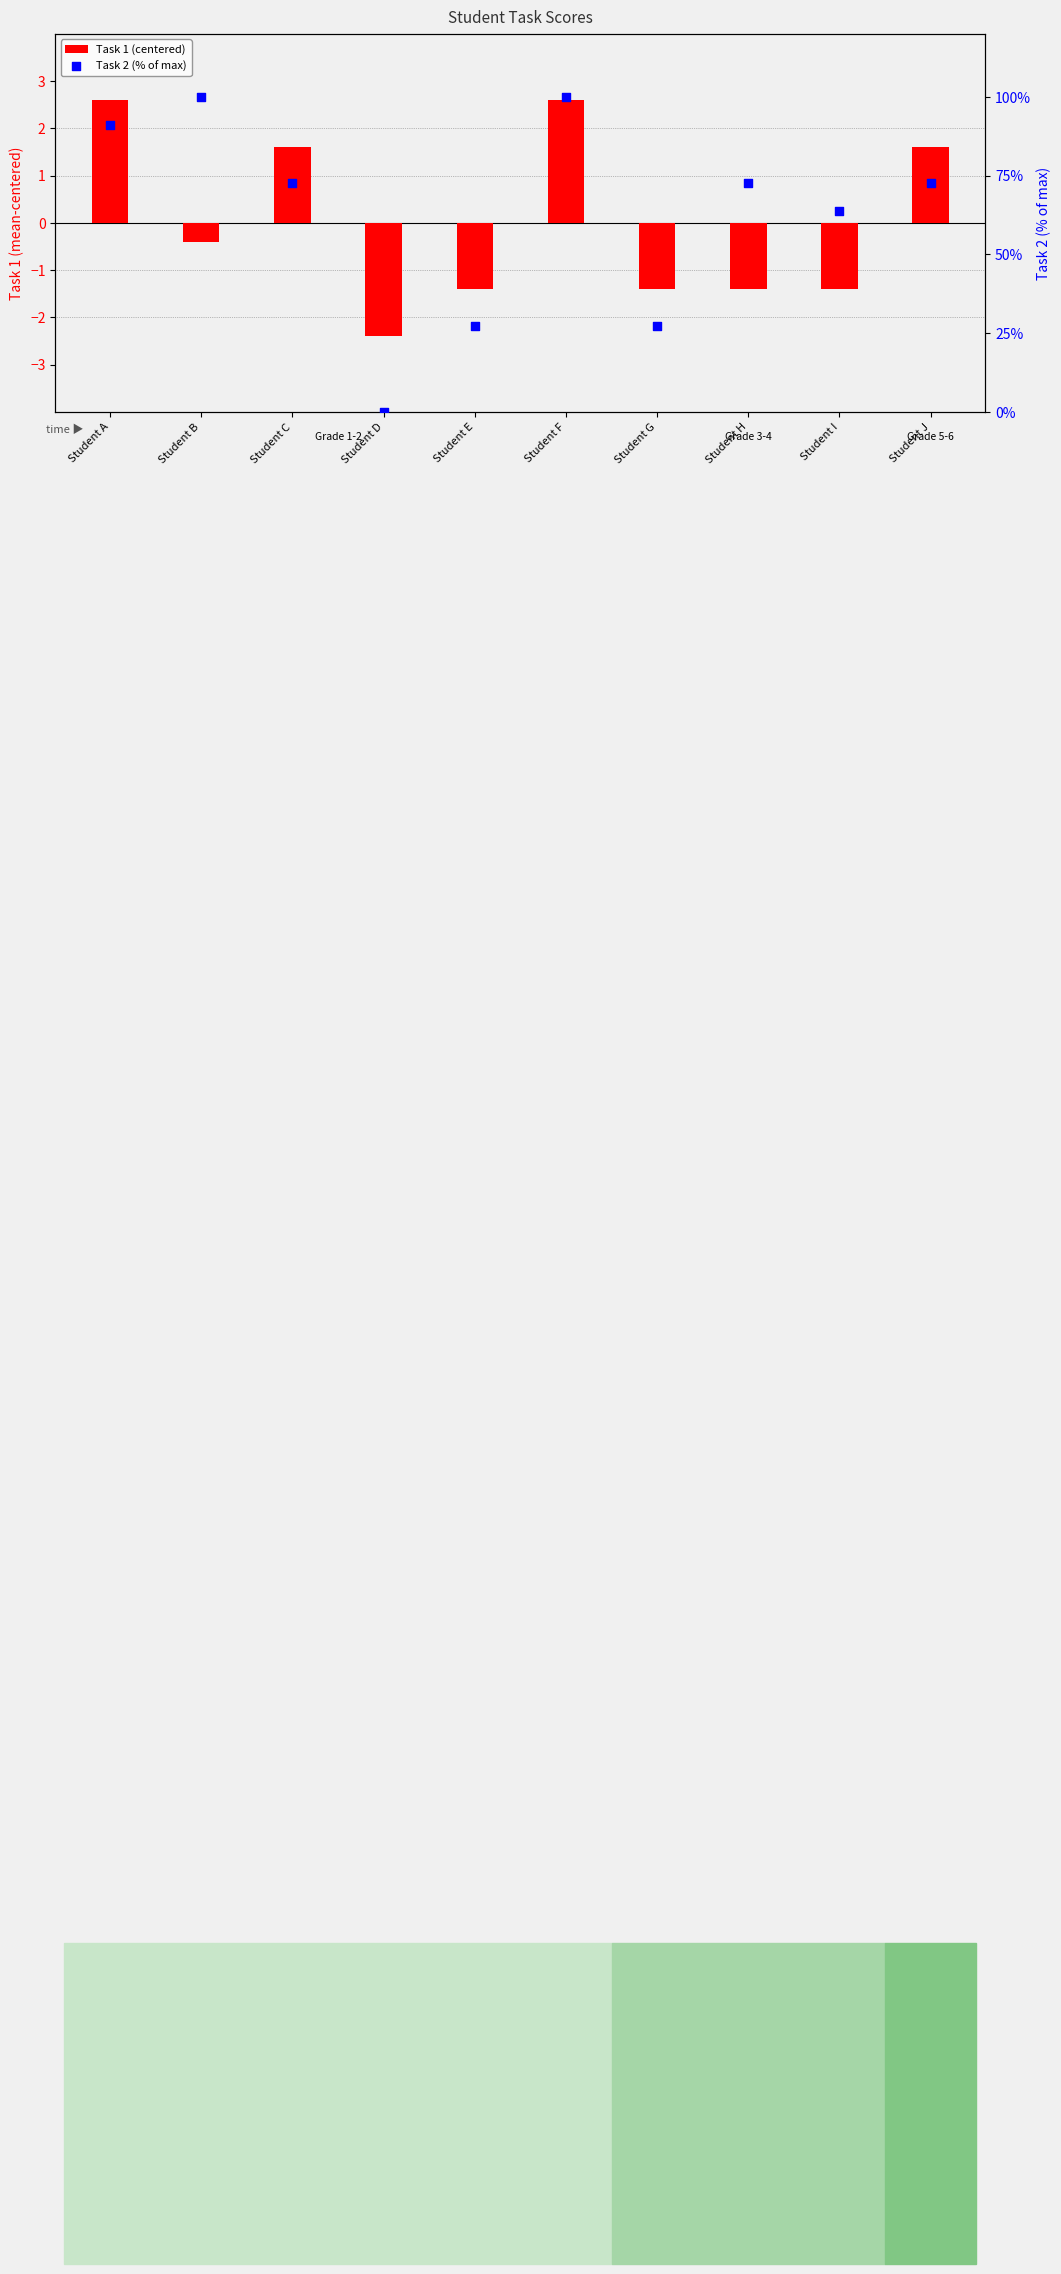

Which series has the largest Y range (max minus min)?

Task 2 (% of max)